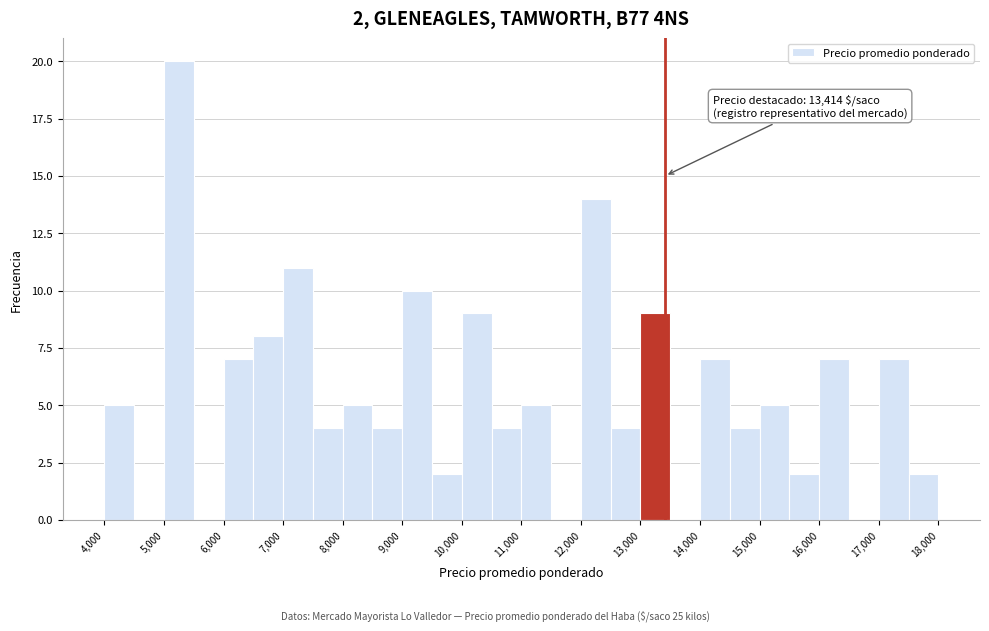

Over which range of the x-axis is the bar tallest?

5000 to 5500